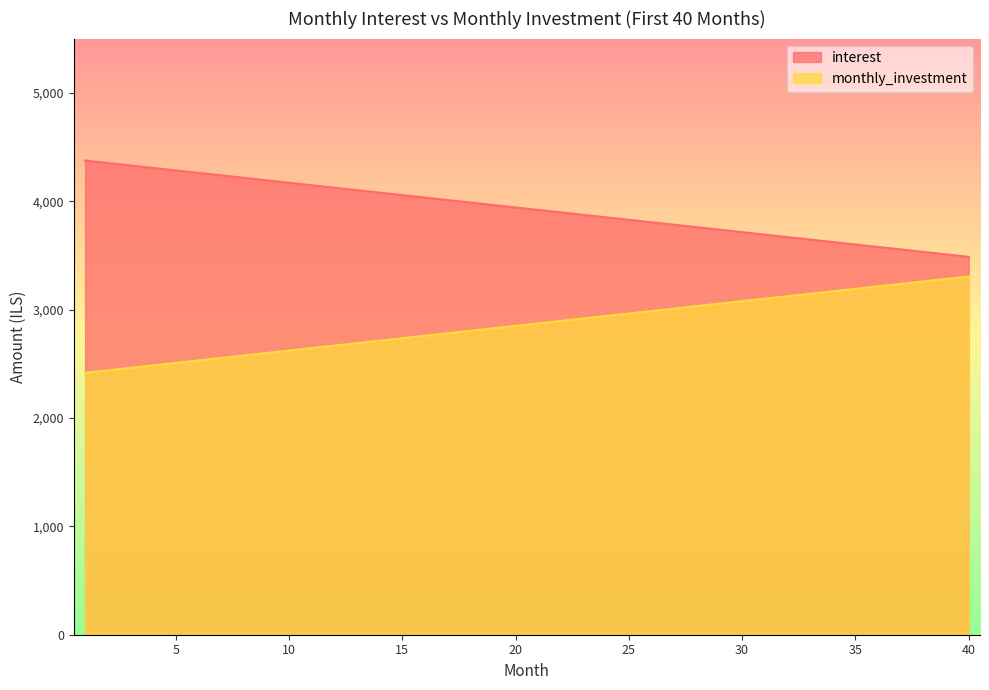

Which has a higher value, 33 or 10?

10